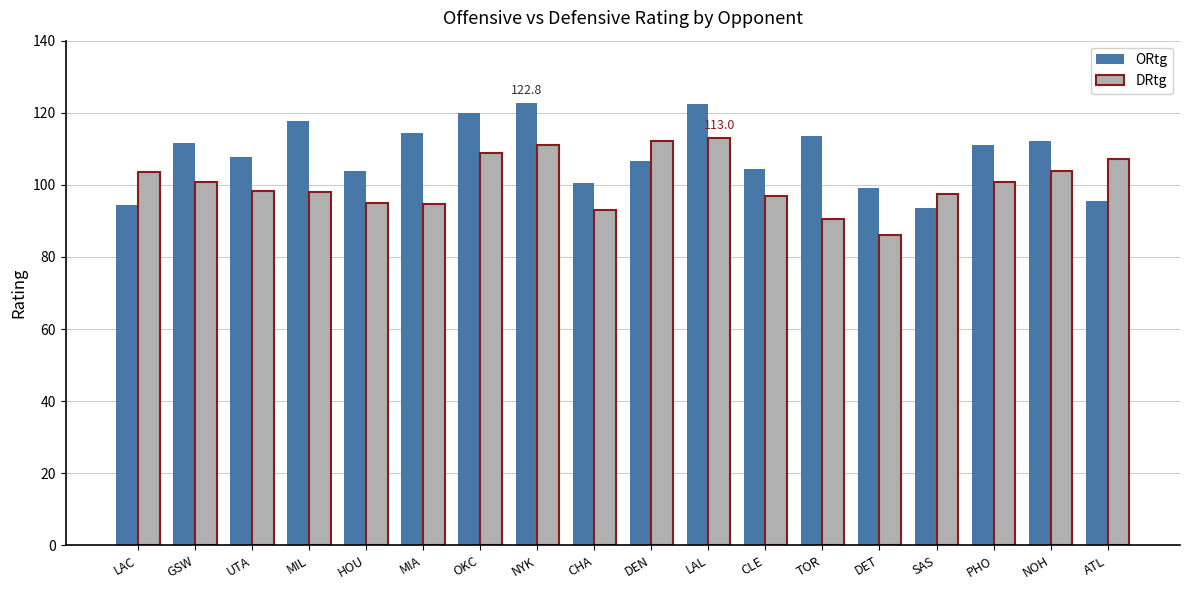

What are all the series names shown in the legend?

ORtg, DRtg